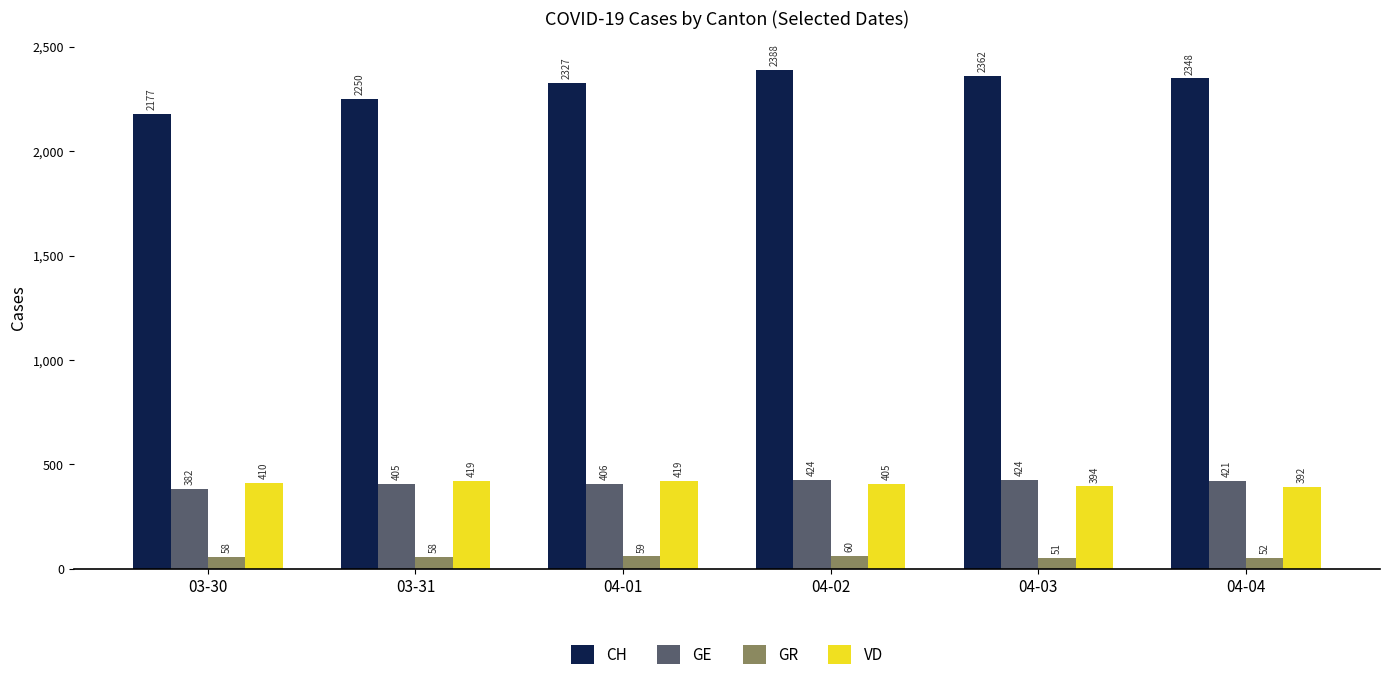

What is the sum of all CH values?

13852